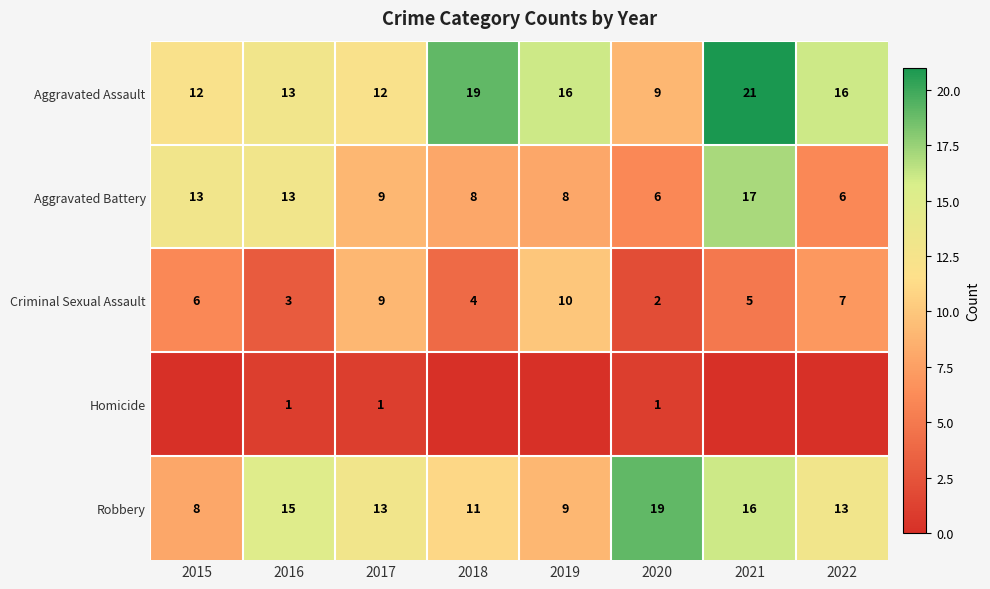

What value does the Robbery series have at 2019, to the nearest 10?

10